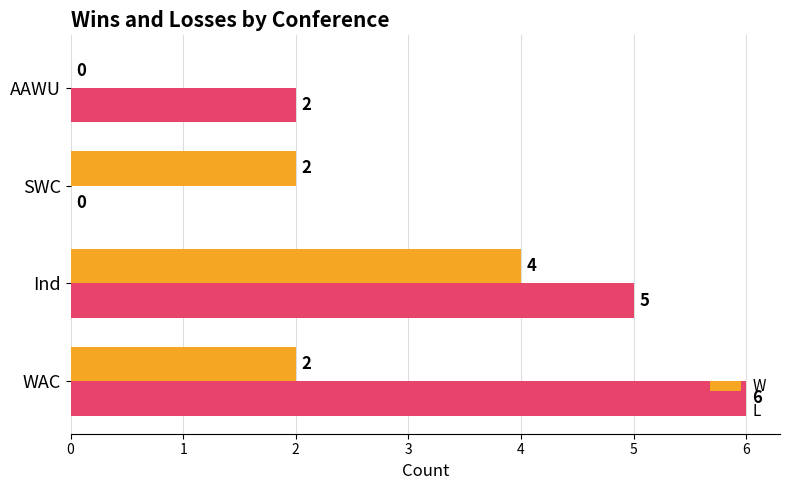

At which category is the sum across all series the highest?

Ind